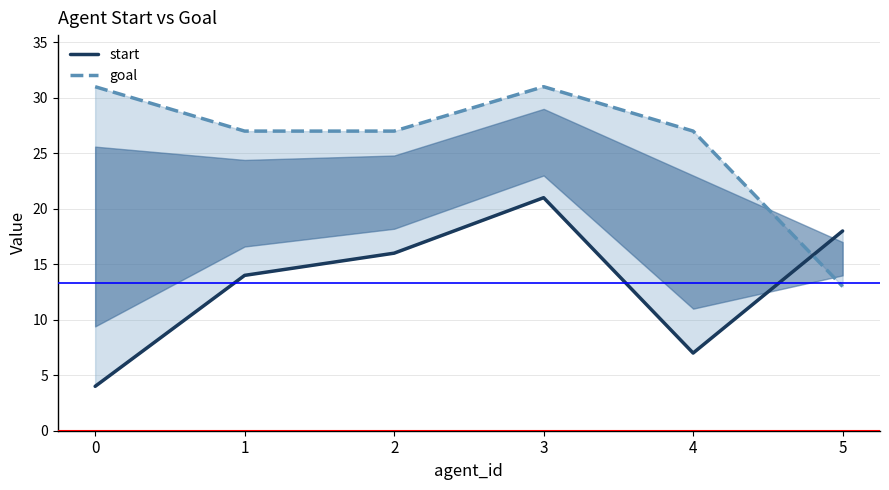

What is the sum of the goal values at 2 and 3?

58